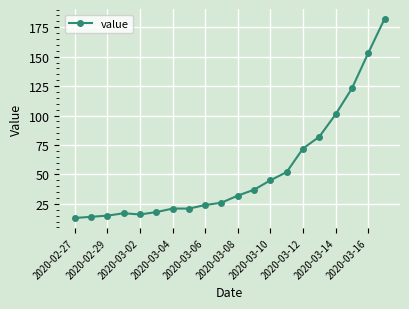

How many lines are shown in the chart?

1